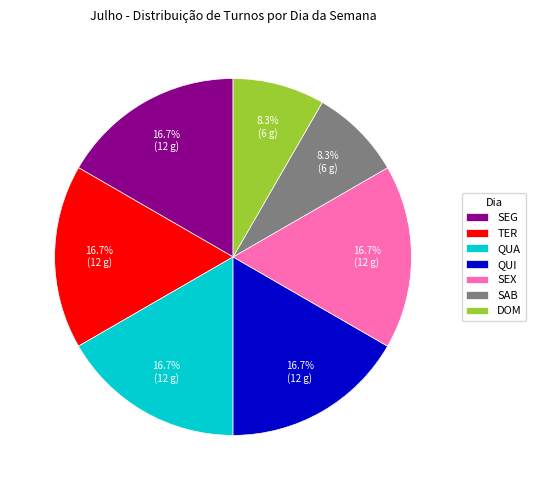

To the nearest percent, what is the average slice percentage?

14%